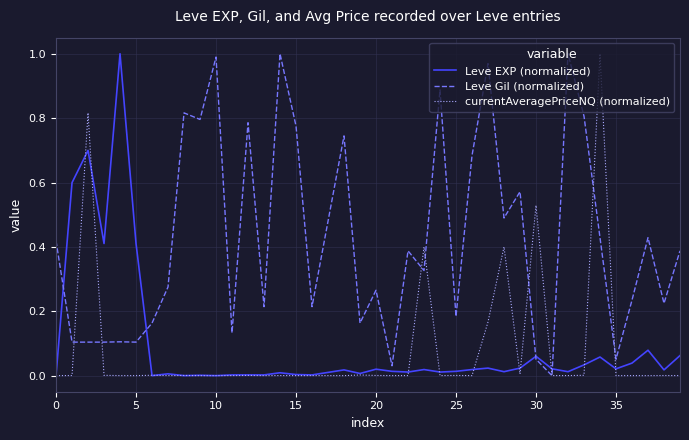

What are all the series names shown in the legend?

Leve EXP (normalized), Leve Gil (normalized), currentAveragePriceNQ (normalized)